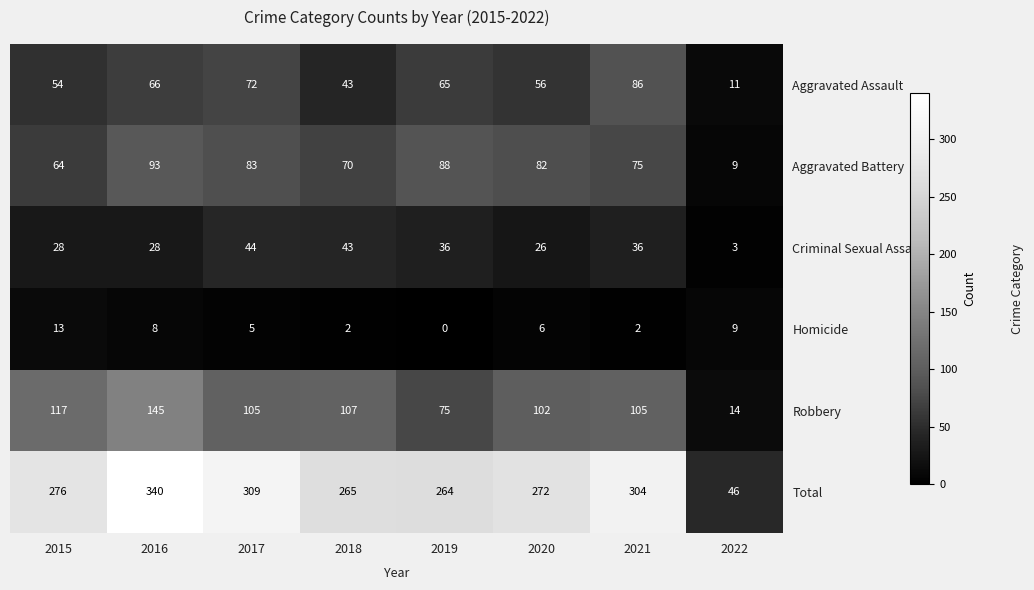

What is the total value across all series at 2020?

544